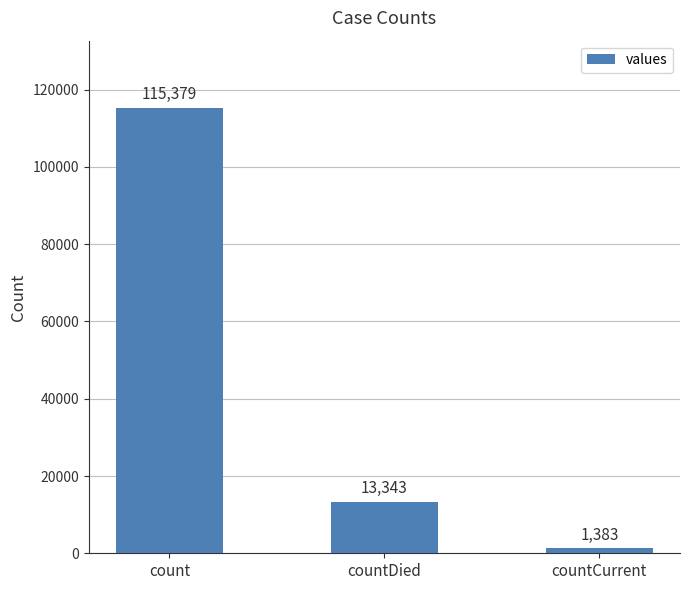

Which label corresponds to the smallest value in the chart?

countCurrent